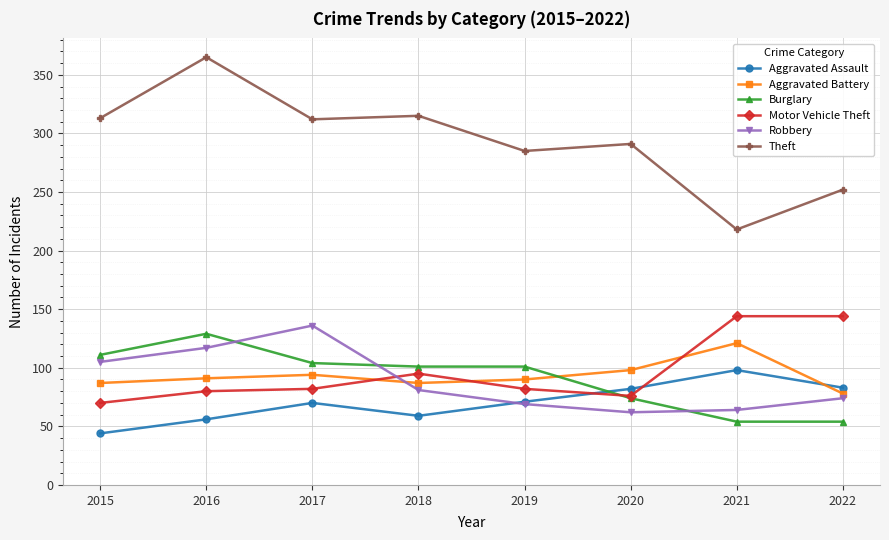

What is the lowest value of the Theft series?

218